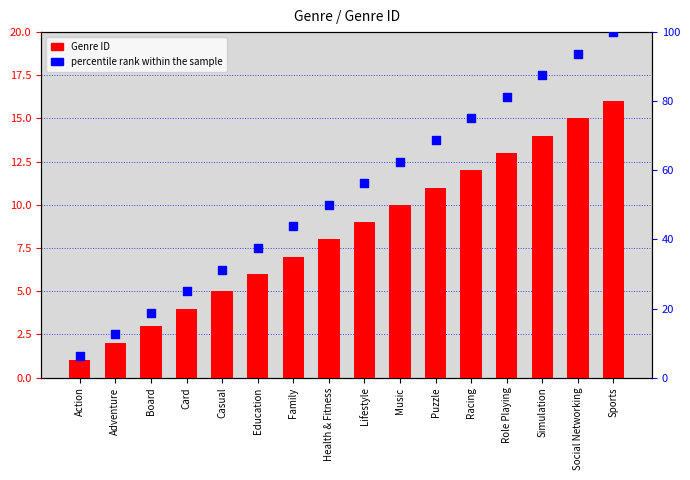

What is the total value across all series at Card?

29.0